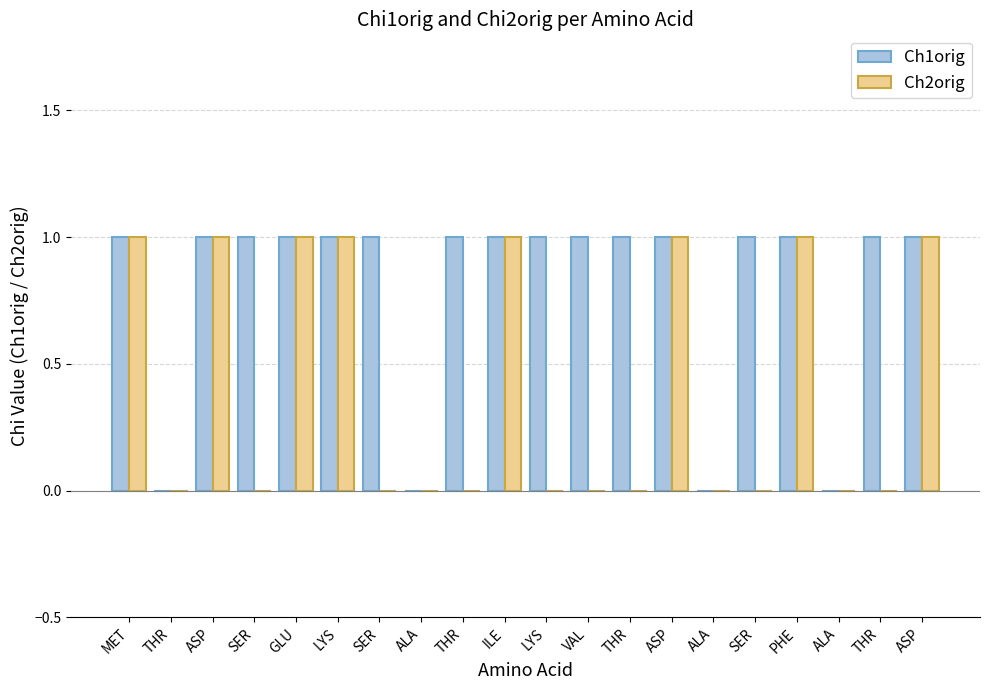

What is the label of the 18th bar from the left?

ALA